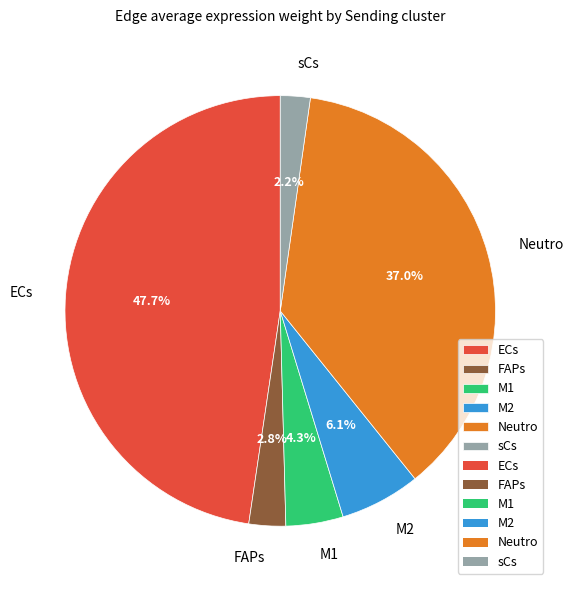

Is M1 the majority of the pie?

No